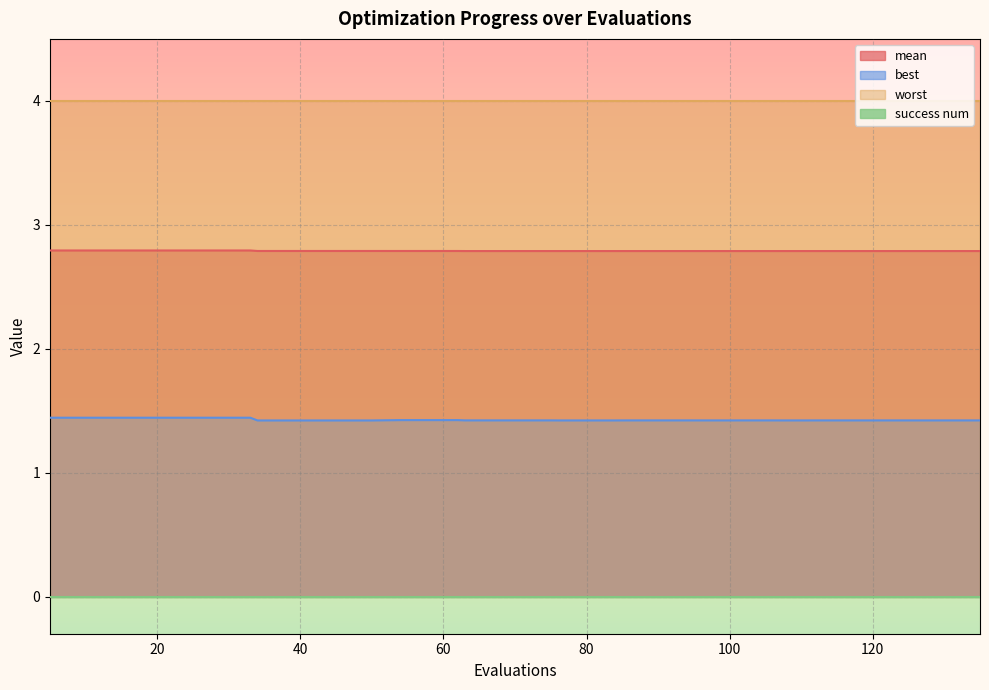

Between 17 and 54, which series saw the biggest shift?

best